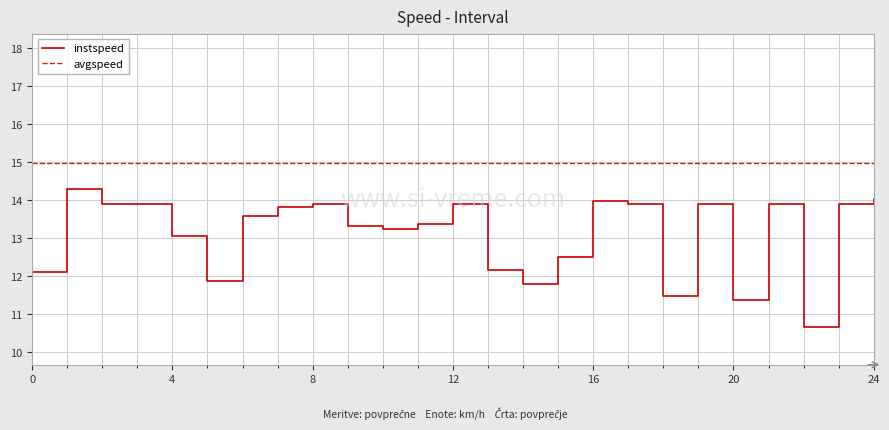

What is the ratio of the value at 9.0 to the value at 0.0?

1.1